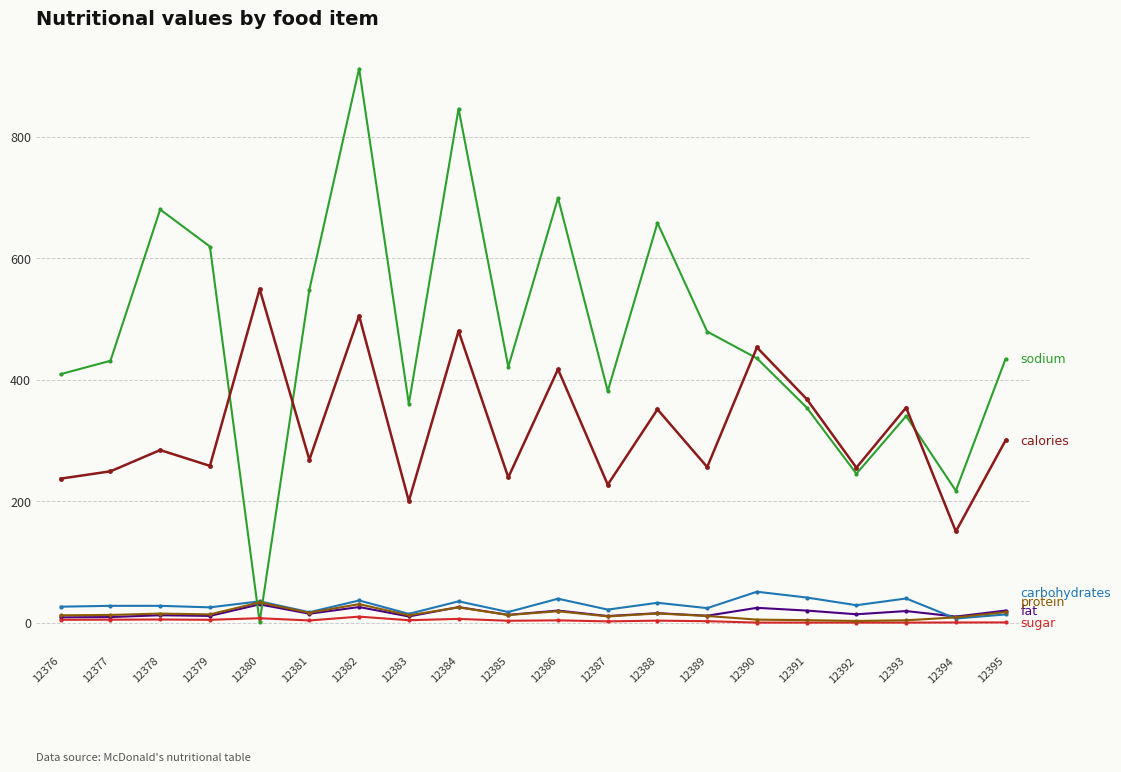

At which category does the chart reach its peak across all series?

12382